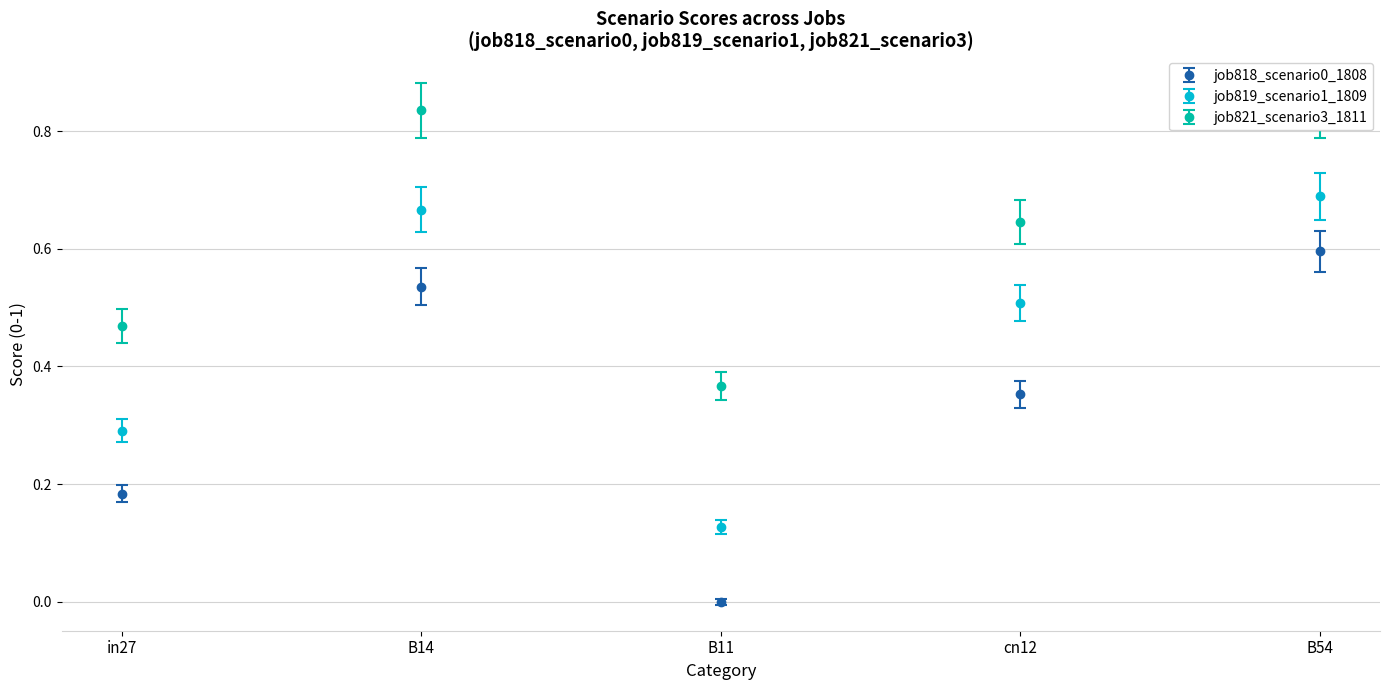

Does the chart contain stacked bars?

No